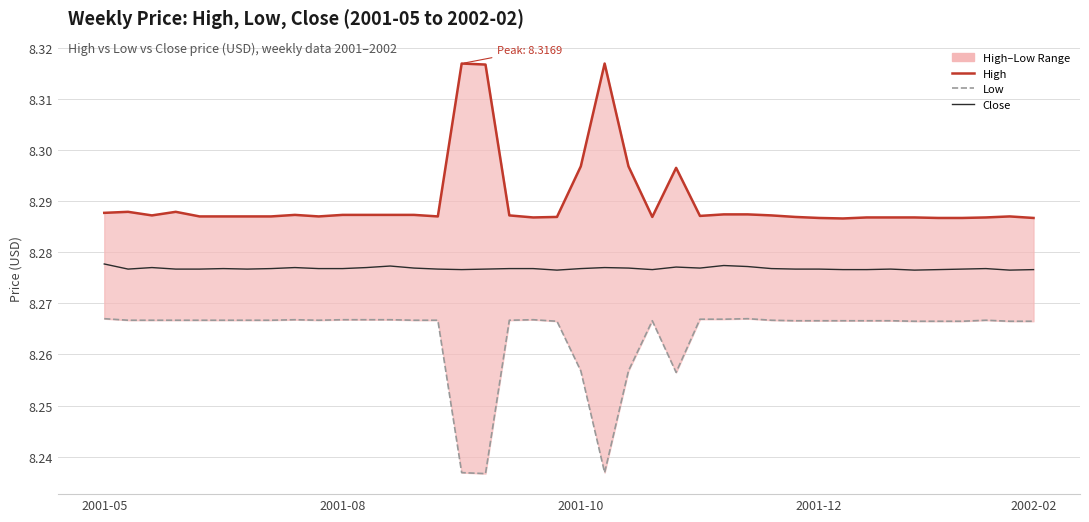

What is the total value across all series at 2001-10?

24.8